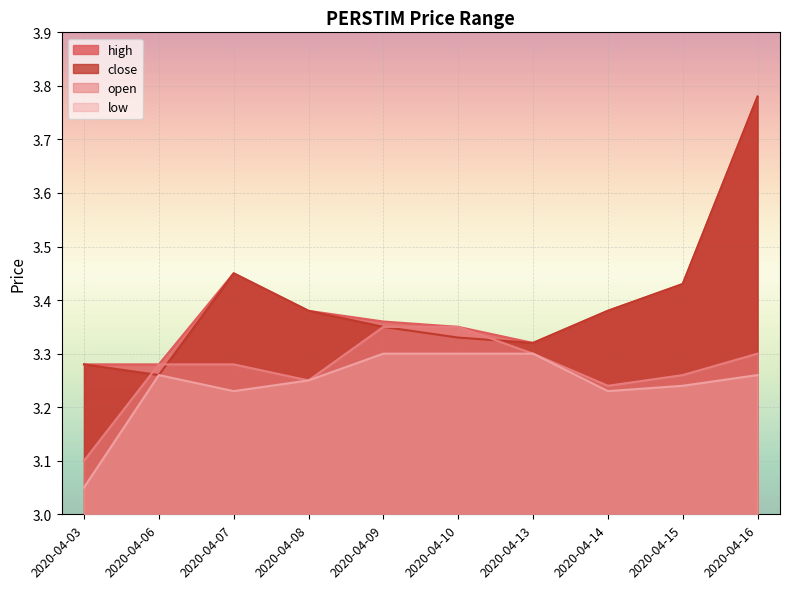

What is the difference between the highest and lowest values at 2020-04-15?

0.2